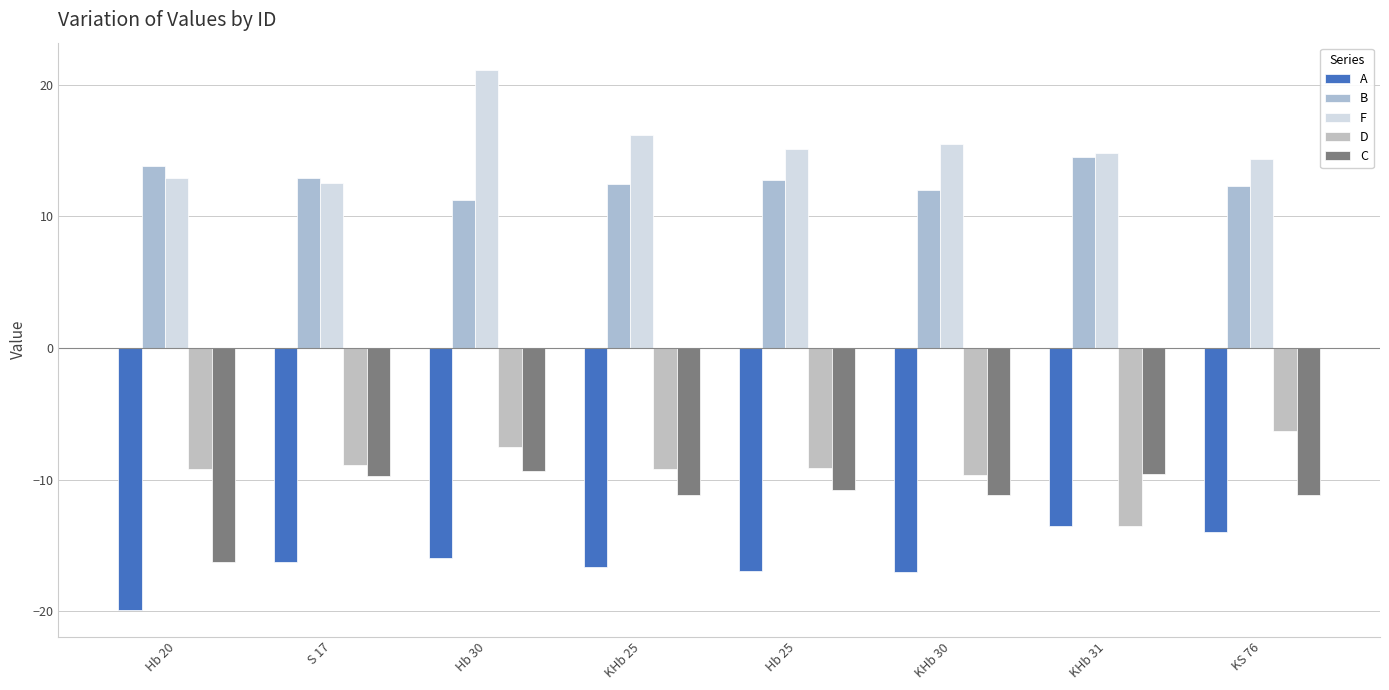

What are all the series names shown in the legend?

A, B, F, D, C